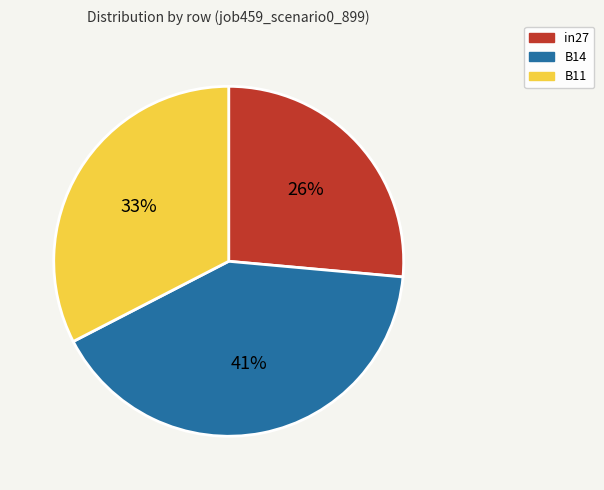

To the nearest percent, what portion does B14 represent?

41%